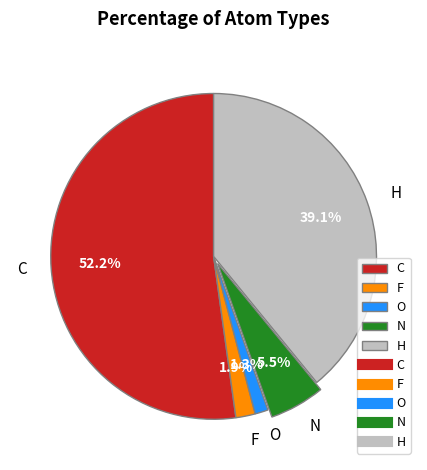

Approximately how many times larger is the value at C compared to N?

9.5